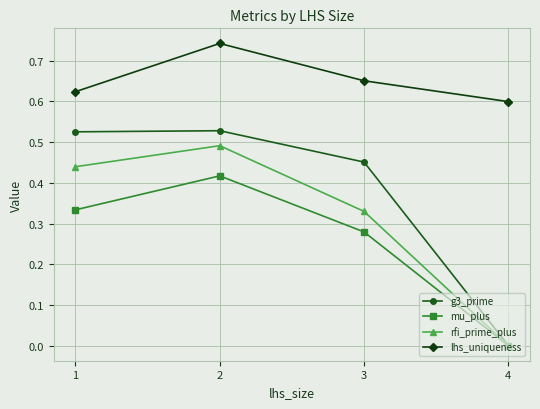

Which series has the largest total across all categories?

lhs_uniqueness